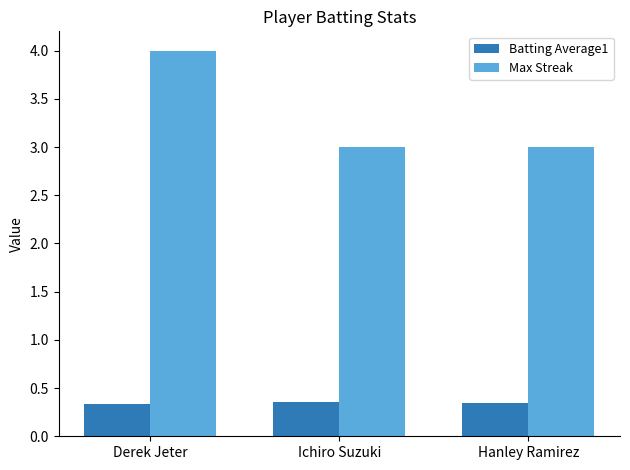

Are the bars grouped side by side (vs. stacked)?

Yes